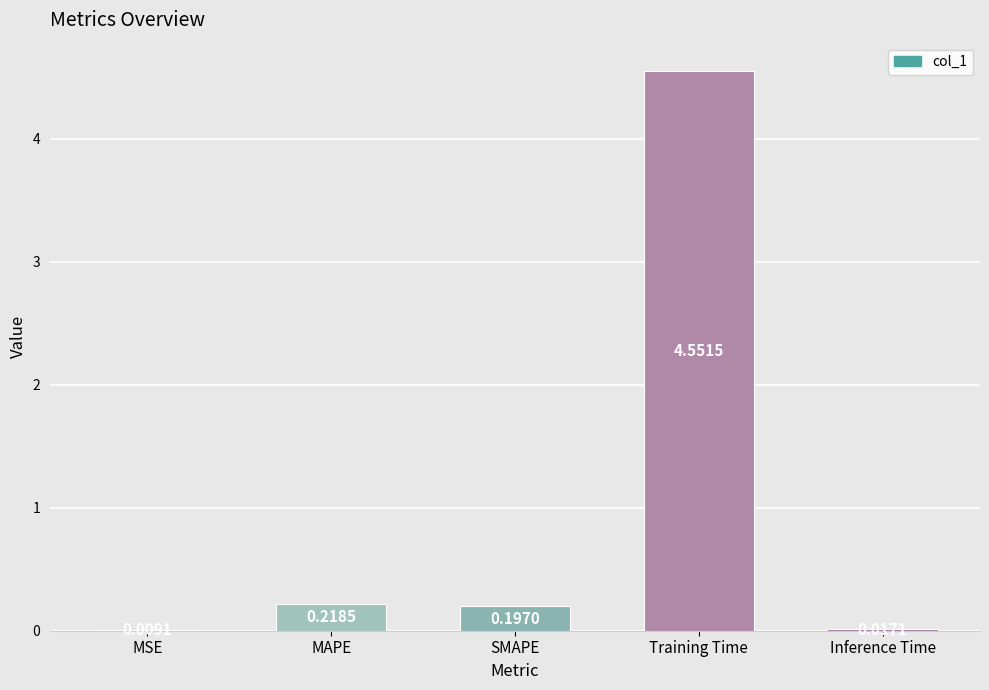

What is the sum of all values?

5.0